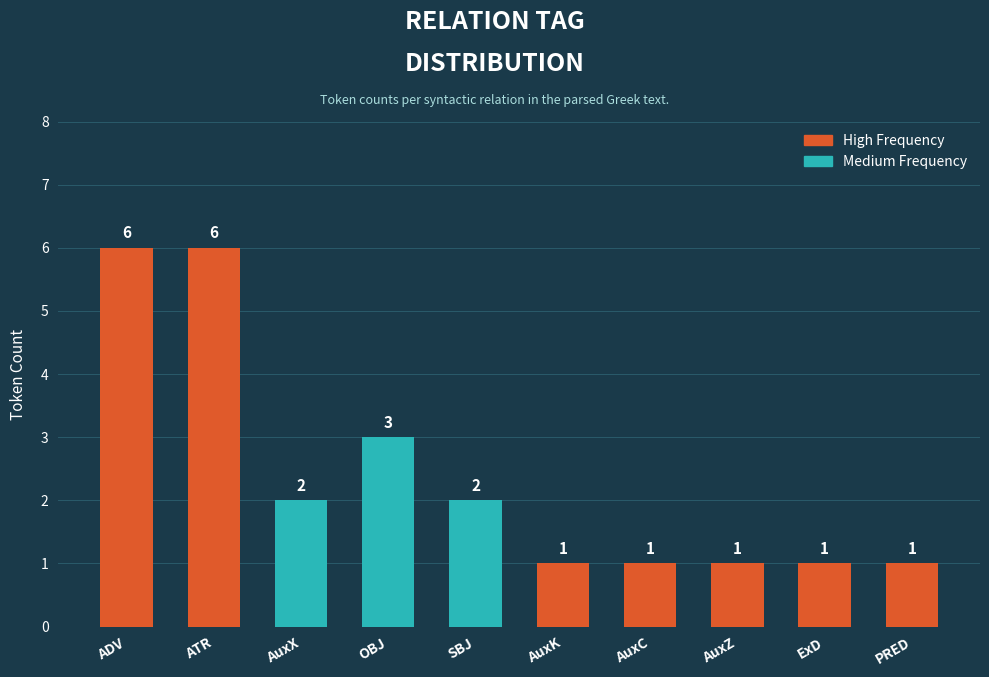

The value at OBJ is 1. True or false?

False